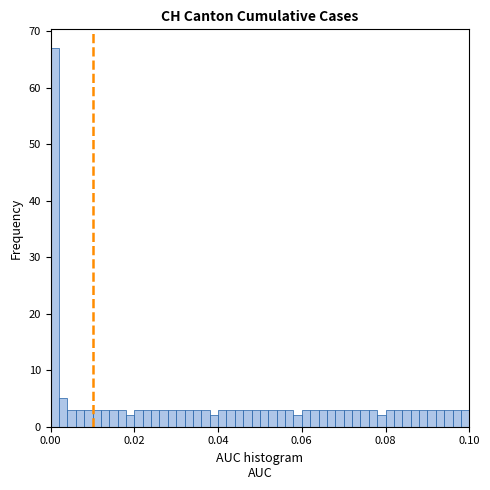

Around what value on the x-axis is the tallest bar? Give the approximate position of its centre, as read against the axis.

0.002